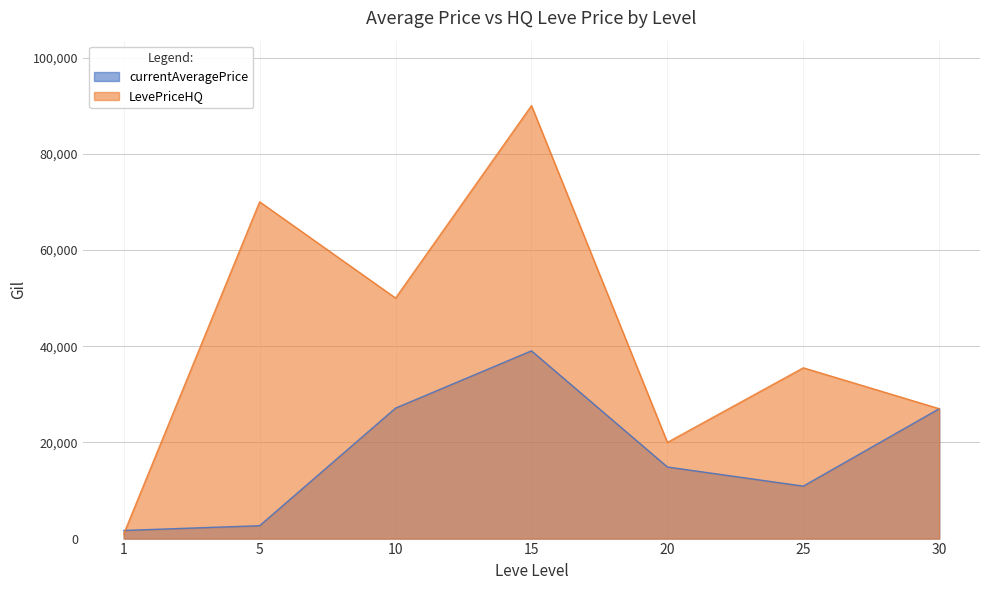

Reading left to right, extract all data points from this chart.

currentAveragePrice: 1=1690.8	5=2680.0	10=27125.0	15=39027.5	20=14882.4	25=10906.2	30=27000.0
LevePriceHQ: 1=972.0	5=70004.0	10=50000.0	15=90000.0	20=20000.0	25=35500.0	30=27000.0